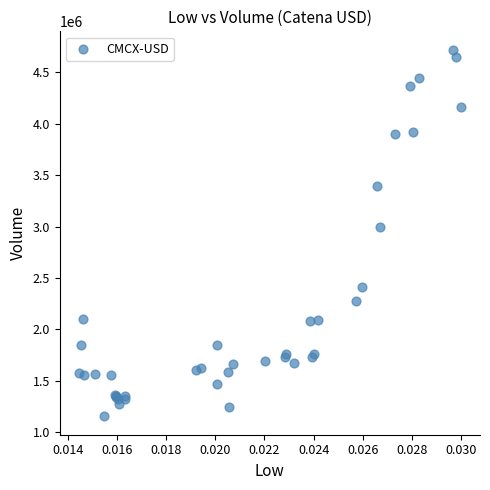

What Y value in the scatter plot is closest to 2937950?

2996743